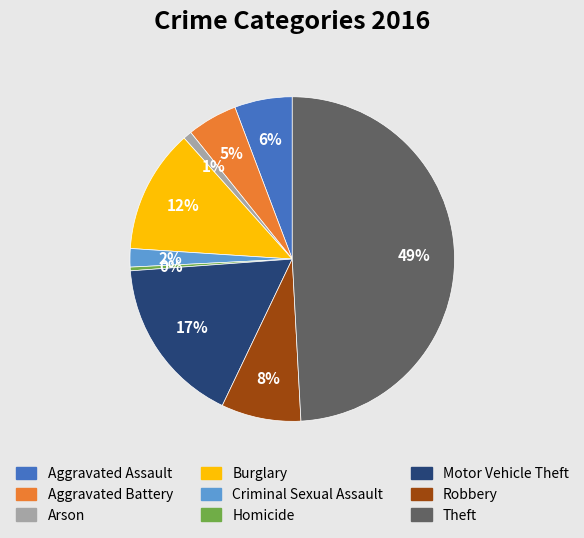

Does Homicide account for over 50% of the chart?

No